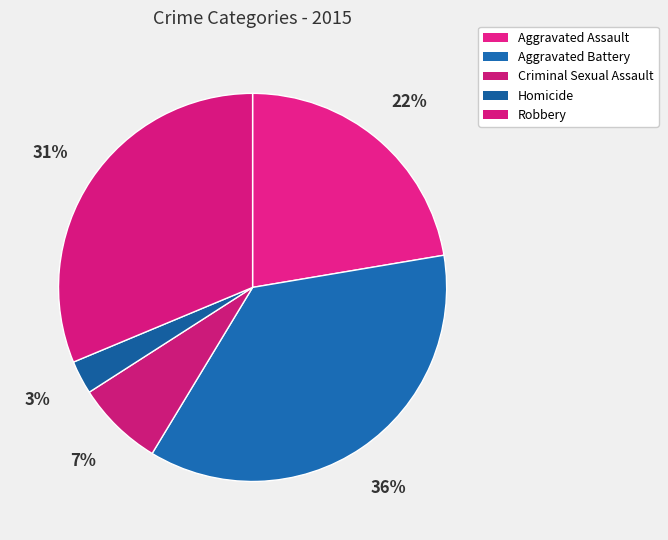

Count the number of slices in the pie.

5